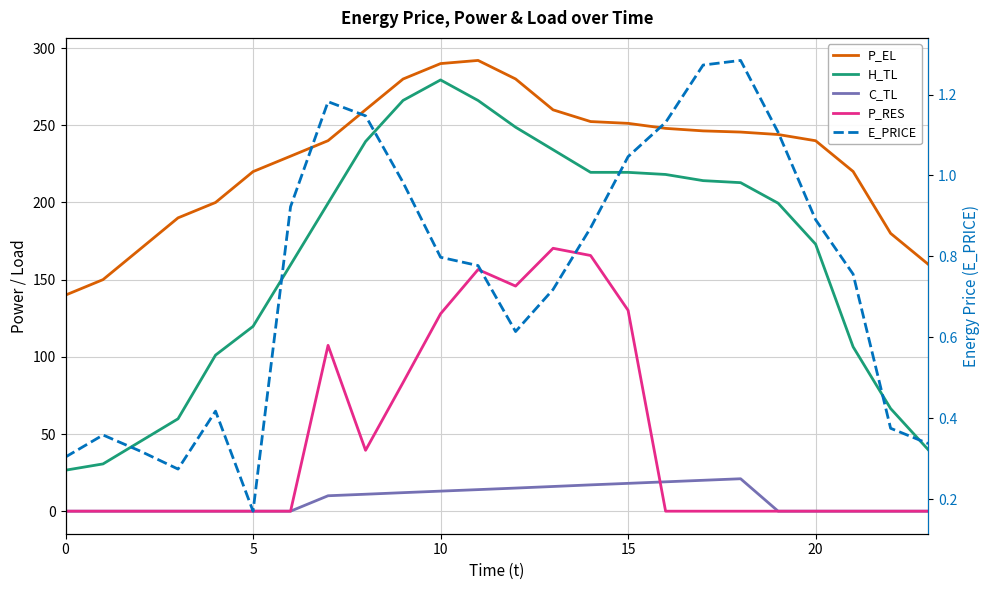

Reading left to right, what are all the values shown in this chart?

P_EL: 140.0	150.0	170.0	190.0	200.0	220.0	230.0	240.0	260.0	280.0	290.0	292.0	280.0	260.0	252.4	251.2	248.0	246.4	245.6	244.0	240.0	220.1	180.0	160.0
H_TL: 26.6	30.6	45.3	59.9	101.1	119.7	159.6	199.5	239.5	266.1	279.4	266.1	248.7	234.1	219.5	219.5	218.1	214.1	212.8	199.5	173.0	106.5	66.5	39.9
C_TL: 0.0	0.0	0.0	0.0	0.0	0.0	0.0	10.0	11.0	12.0	13.0	14.0	15.0	16.0	17.0	18.0	19.0	20.0	21.0	0.0	0.0	0.0	0.0	0.0
P_RES: 0.0	0.0	0.0	0.0	0.0	0.0	0.0	107.4	39.4	83.3	127.9	156.5	145.8	170.3	165.6	130.1	0.0	0.0	0.0	0.0	0.0	0.0	0.0	0.0
E_PRICE: 0.3	0.4	0.3	0.3	0.4	0.2	0.9	1.2	1.1	1.0	0.8	0.8	0.6	0.7	0.9	1.0	1.1	1.3	1.3	1.1	0.9	0.8	0.4	0.3